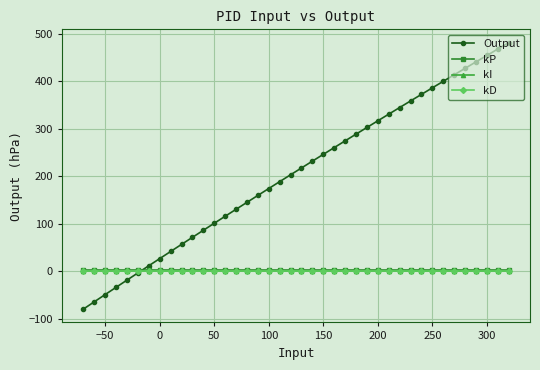

How many lines are shown in the chart?

4